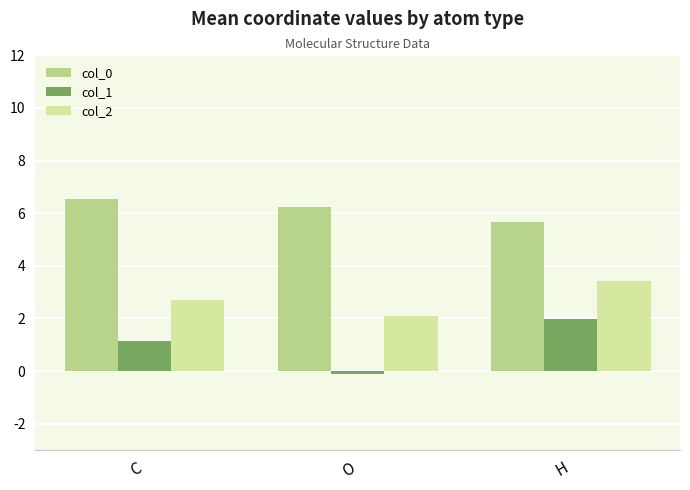

The value of col_0 at O is 6.2. True or false?

True